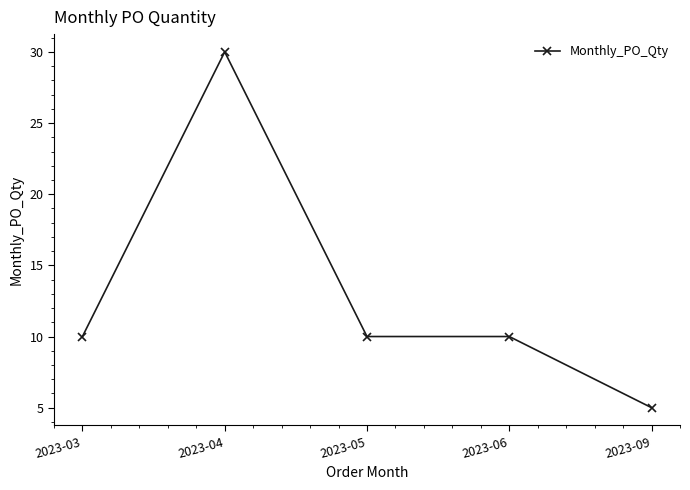

What is the sum of the values at 2023-09 and 2023-05?

15